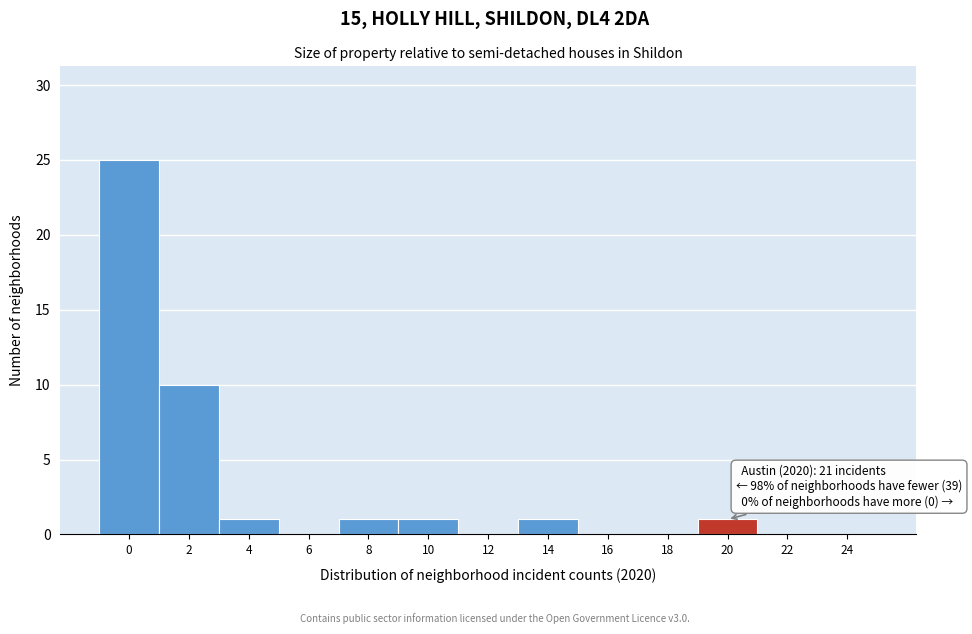

Reading left to right, extract all data points from this chart.

0=25	2=10	4=1	6=0	8=1	10=1	12=0	14=1	16=0	18=0	20=1	22=0	24=0